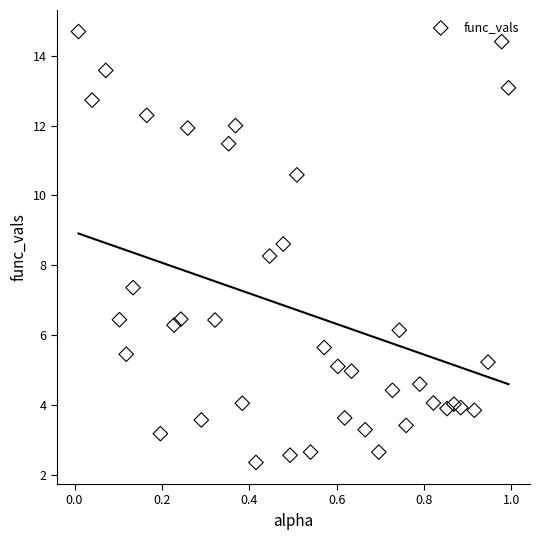

What Y value in the scatter plot is closest to 8?

8.3